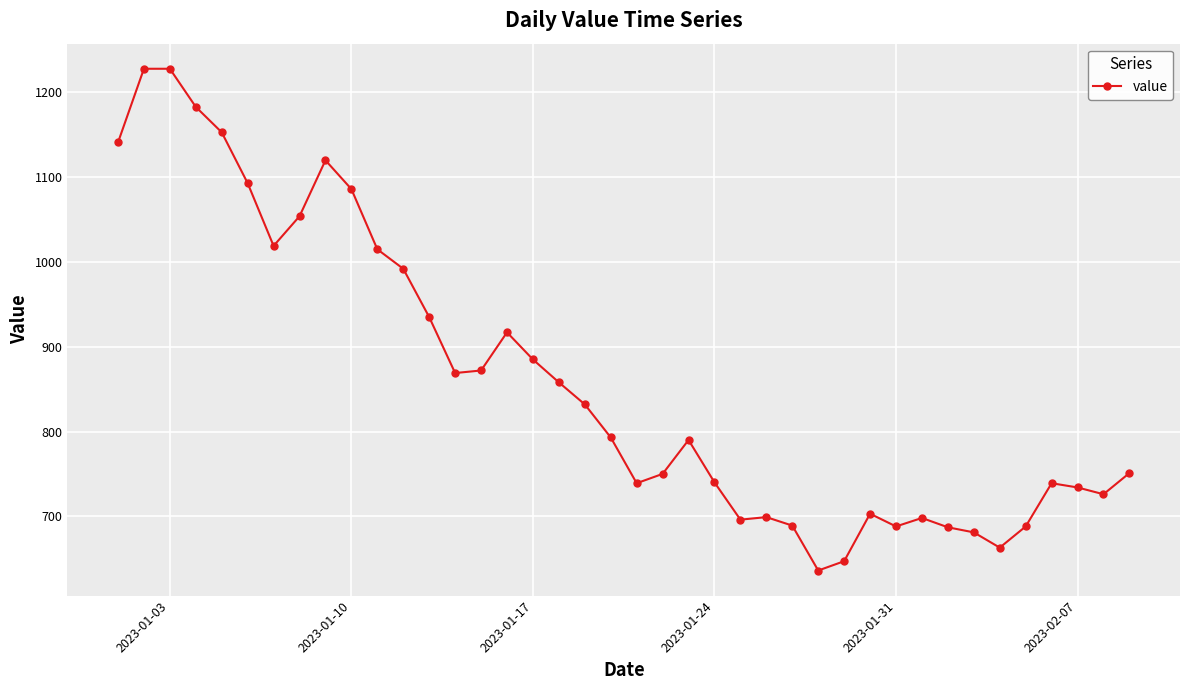

What is the value of the 3rd point from the left?

1228